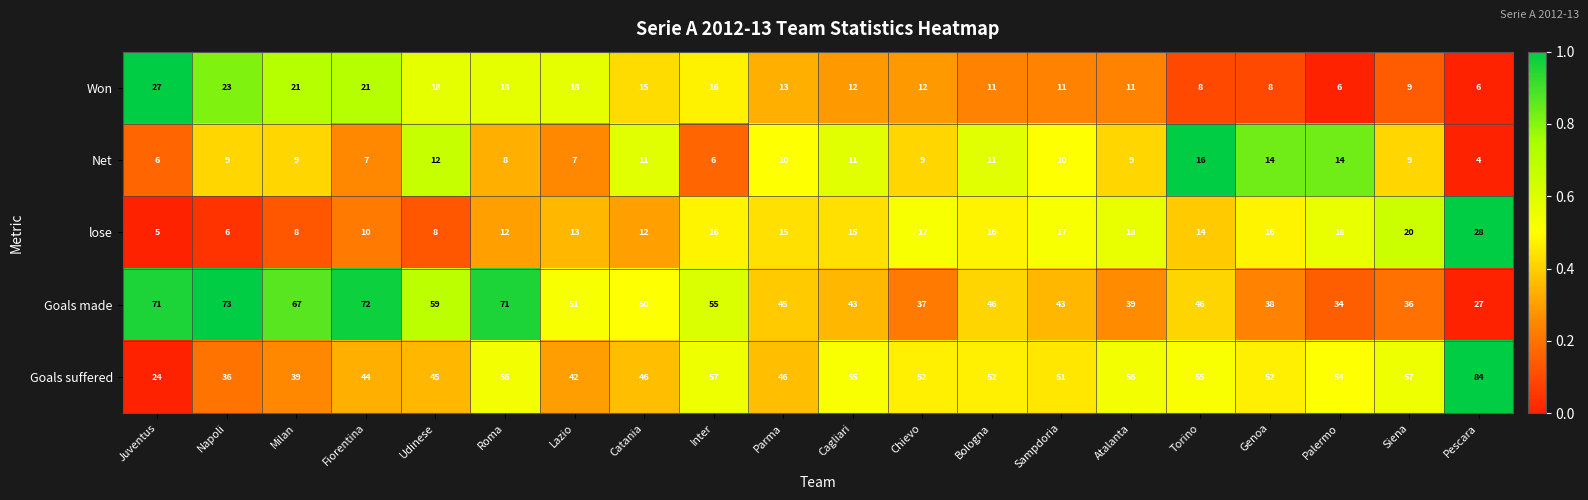

What is the sum of the Net values at Parma and Siena?

19